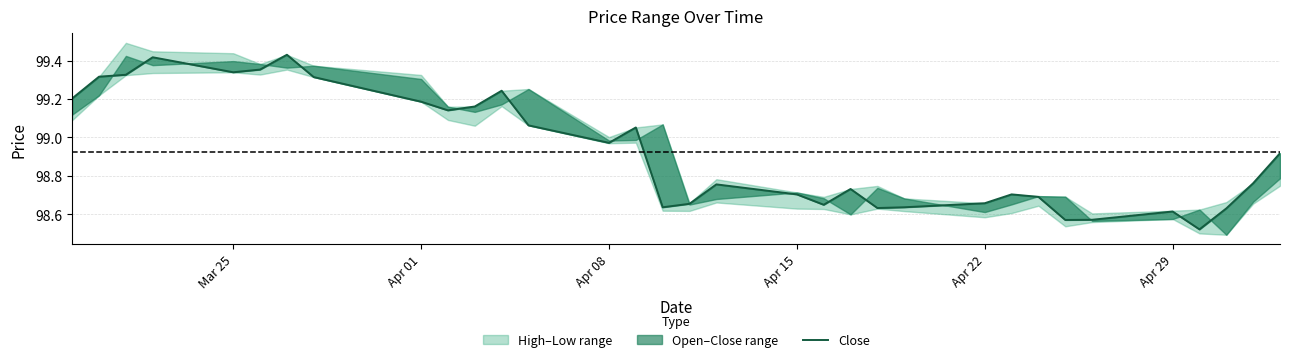

What is the sum of all values?

3264.6